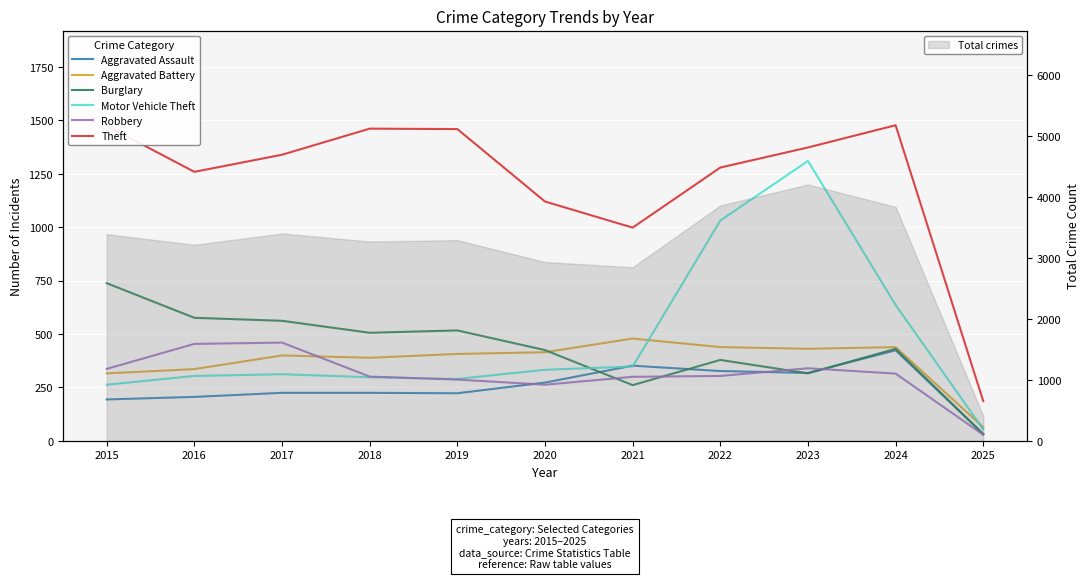

Is the value of Robbery at 2023 greater than the value of Motor Vehicle Theft at 2025?

Yes